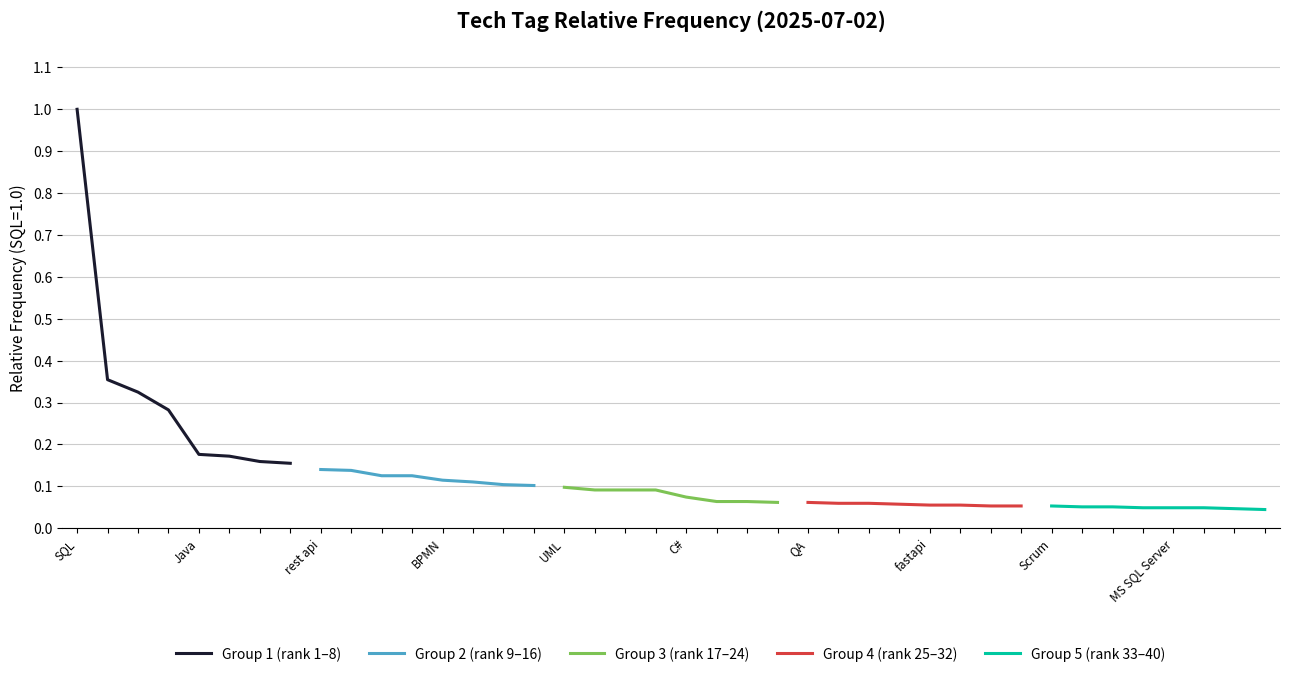

True or false: Group 3 (rank 17–24) and Group 5 (rank 33–40) intersect in this chart.

False